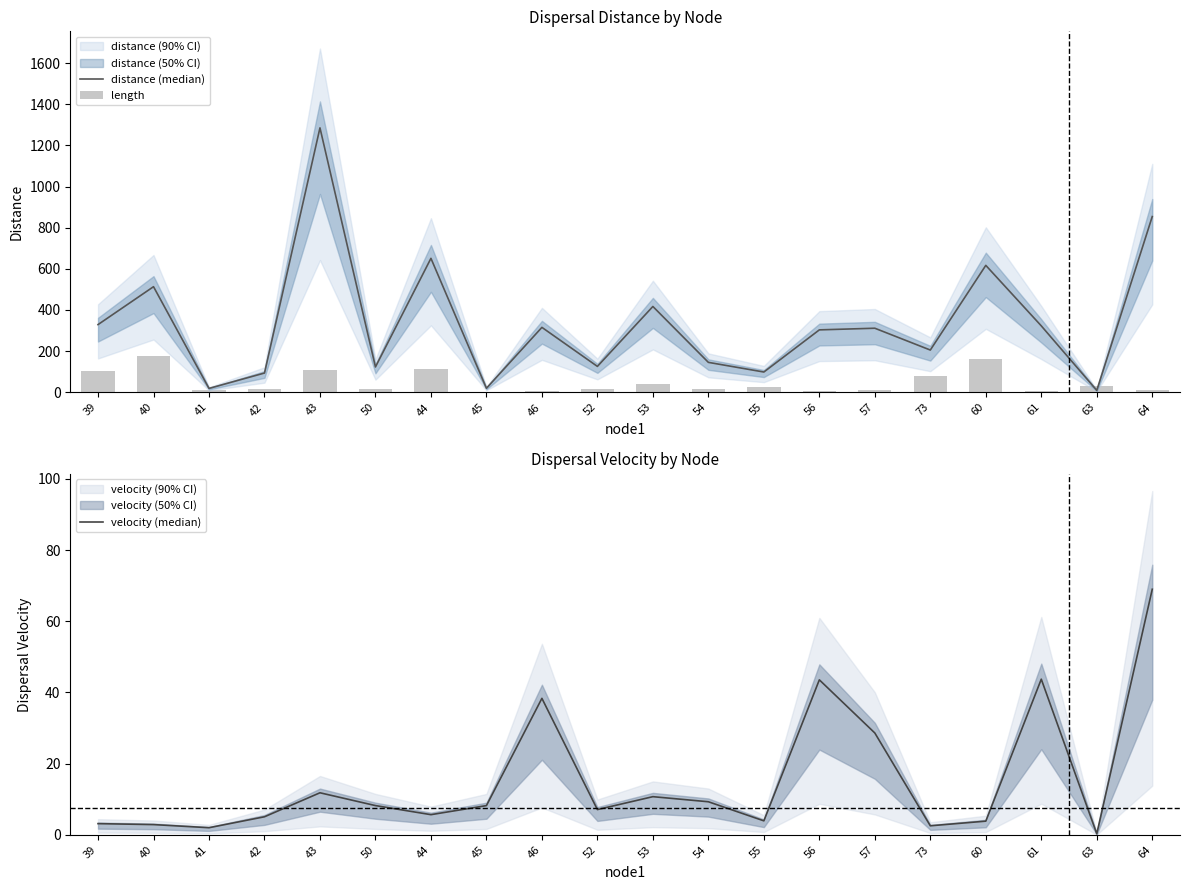

Which series has the largest total across all categories?

distance (median)